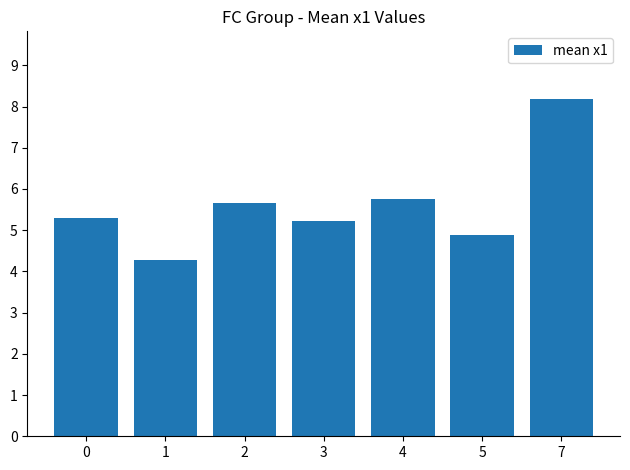

The chart shows a value of 8.3 at 0. True or false?

False